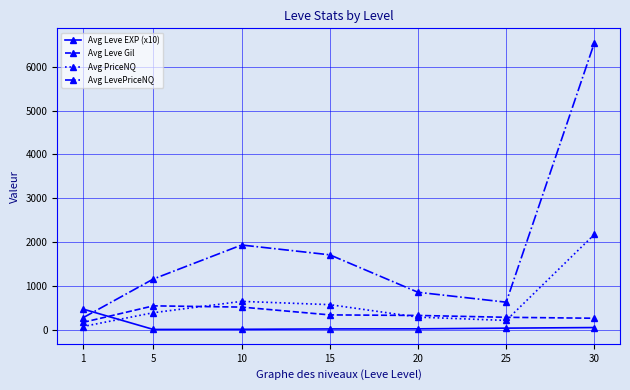

True or false: Avg PriceNQ and Avg LevePriceNQ intersect in this chart.

False